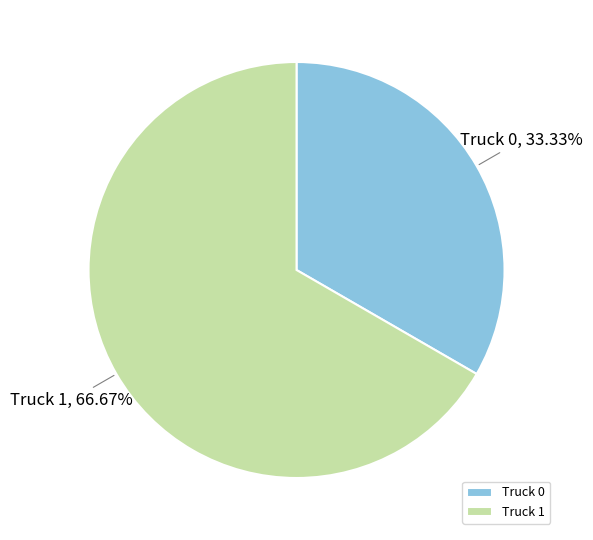

Is the sum of Truck 0 and Truck 1 greater than half?

Yes